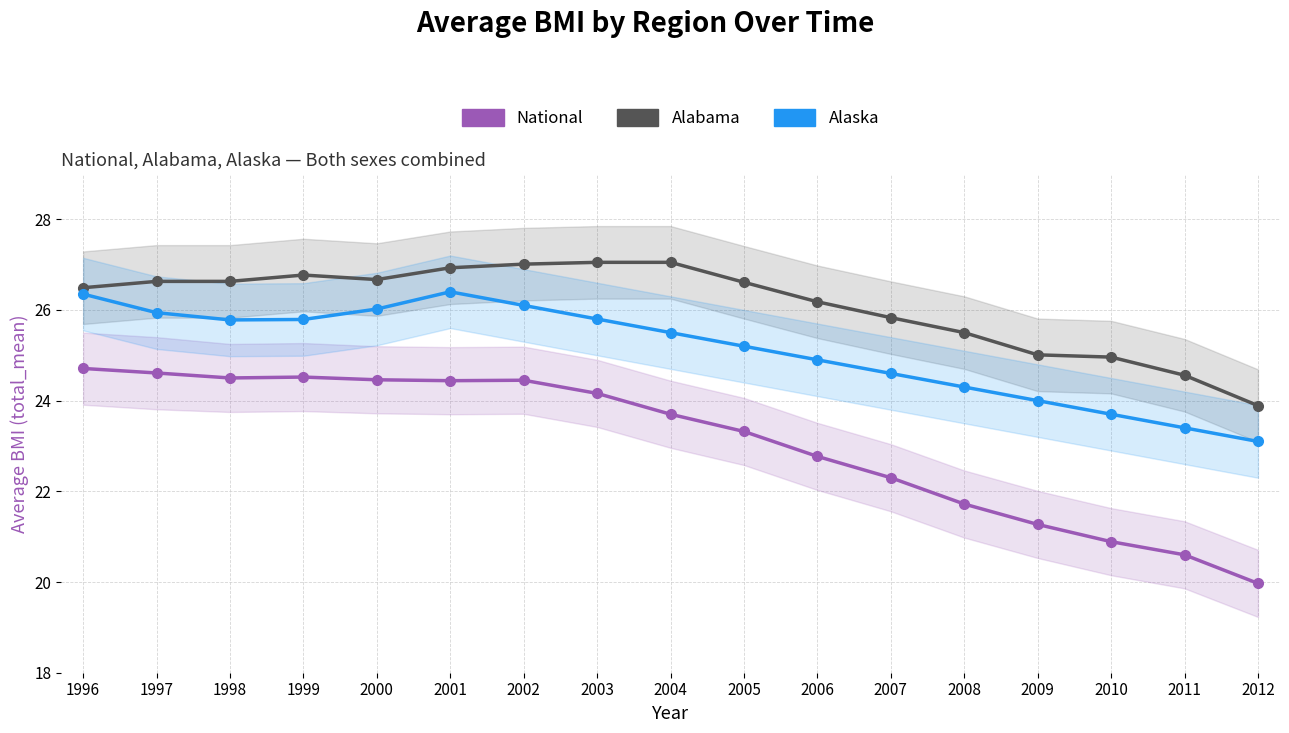

What are all the series names shown in the legend?

National, Alabama, Alaska